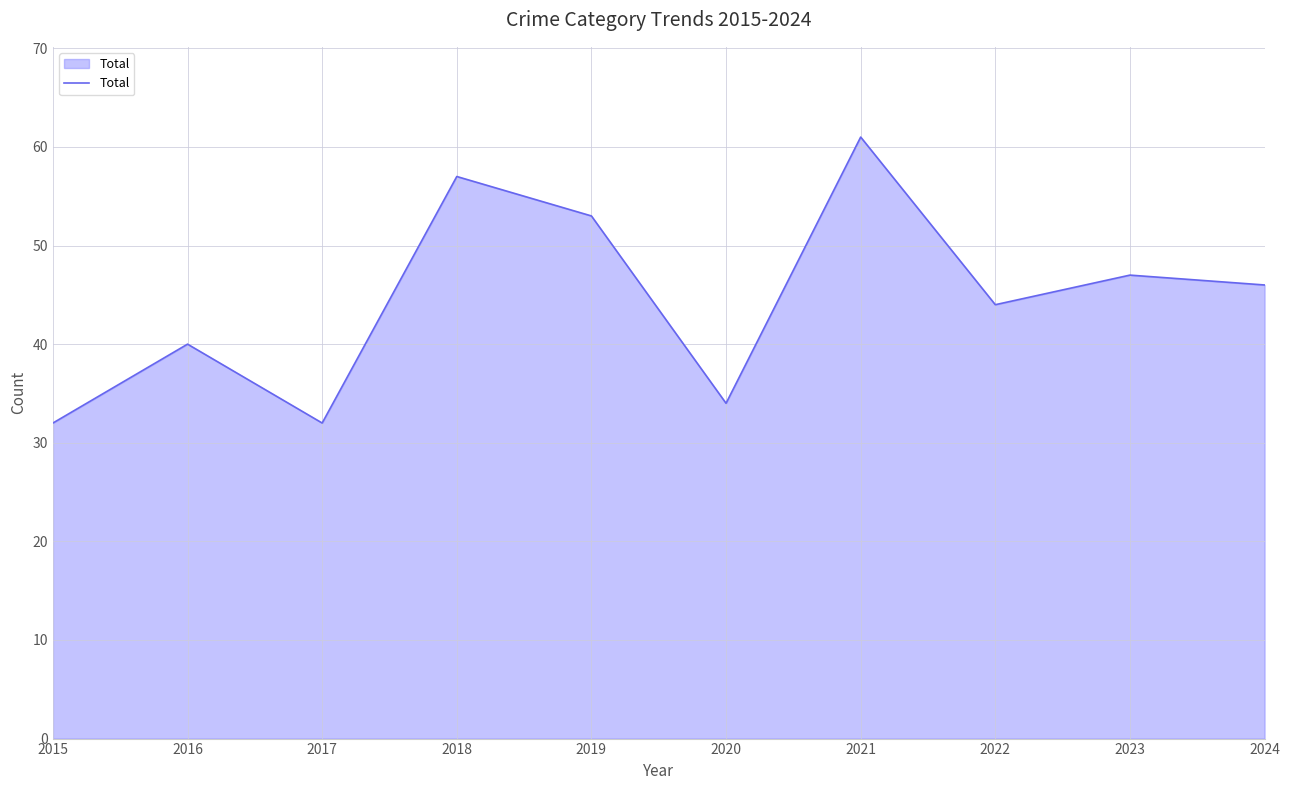

How many interior local peaks (higher than both neighbors) does the data have?

4